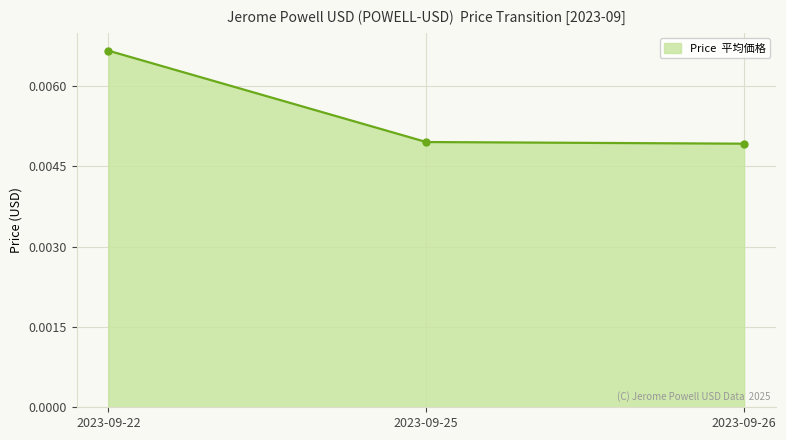

How many data points does each series have?

3